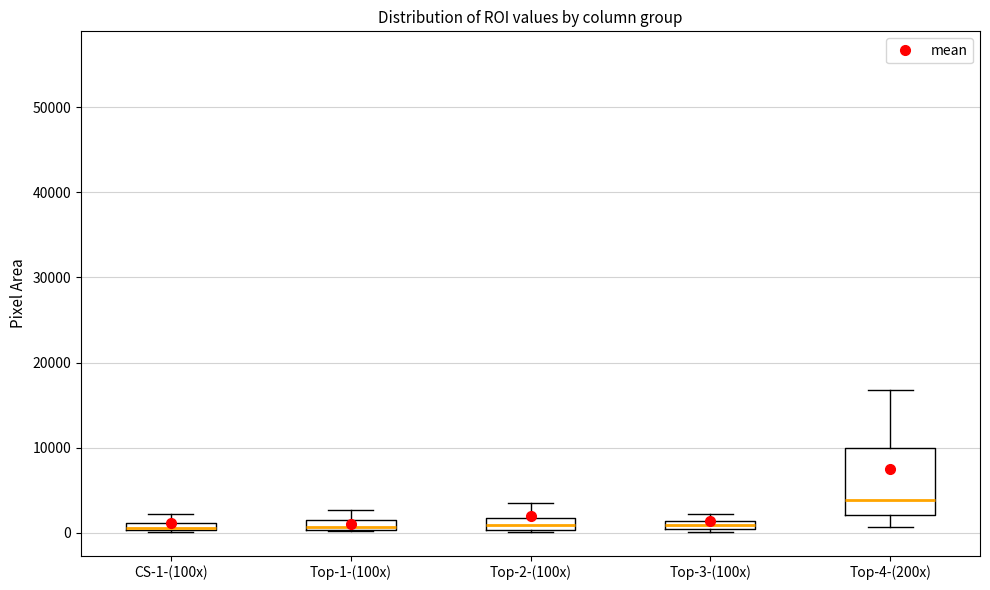

Where is the lower edge of the box for Top-1-(100x) on the y-axis? The values are not printed on the chart, so give them approximately, as read against the axis.

0